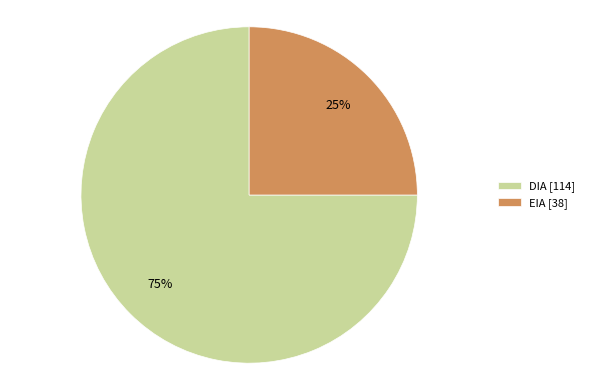

To the nearest percent, what portion does DIA represent?

75%